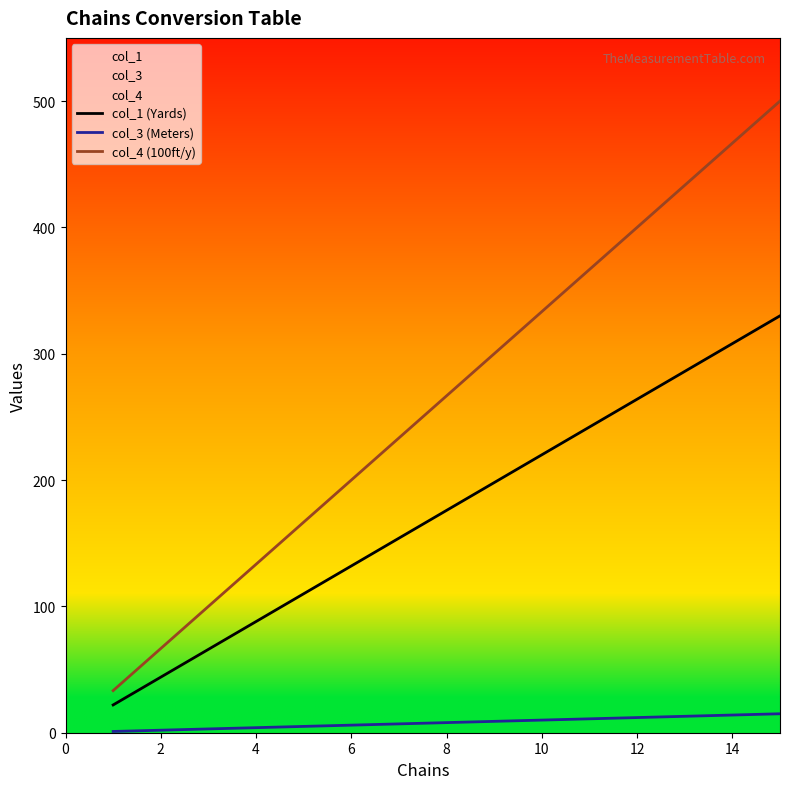

What is the total value across all series at 2?

112.7